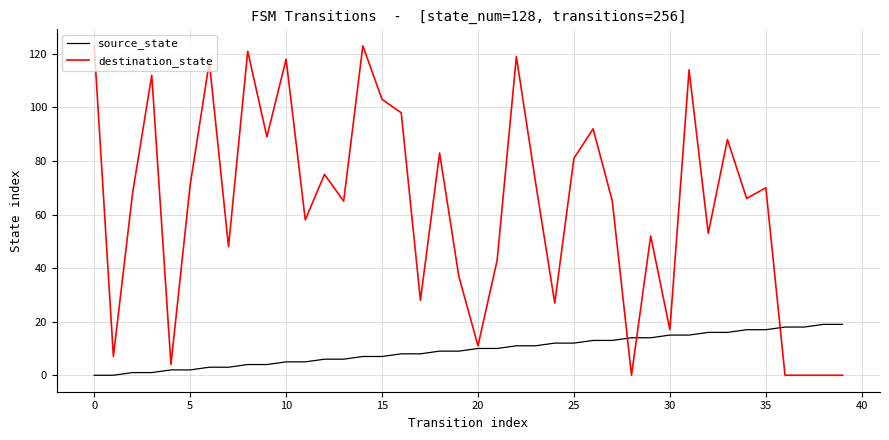

Which series ends up on top after the final intersection of source_state and destination_state?

source_state